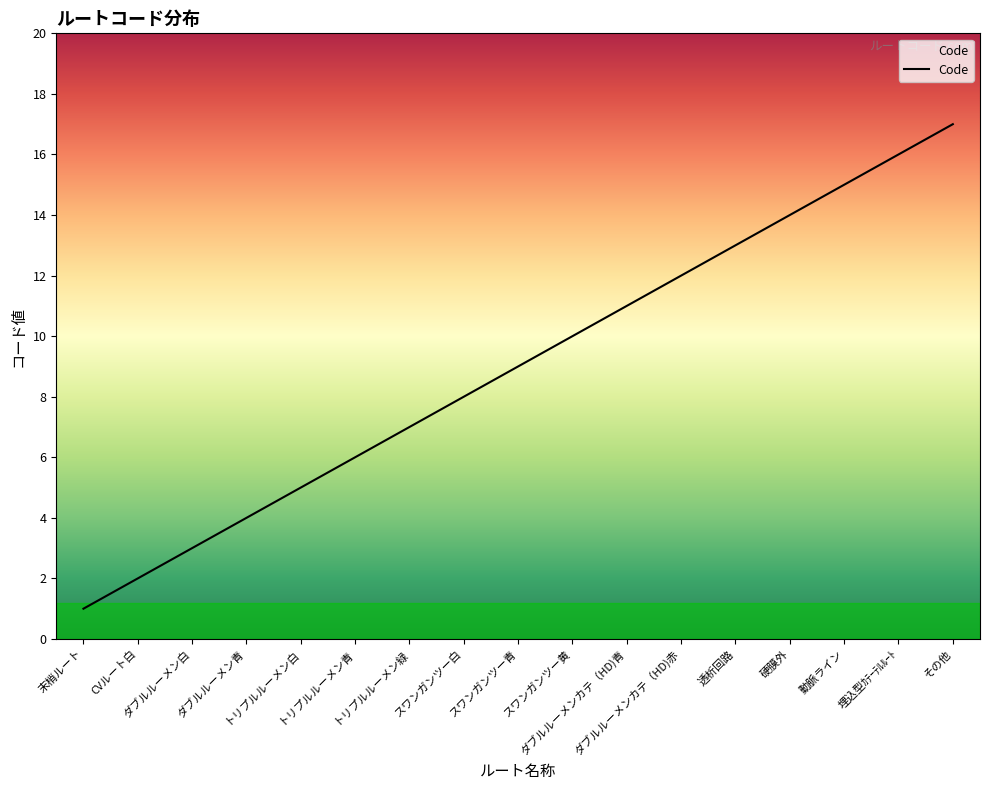

True or false: there are more than 1 points higher than both neighbors.

False